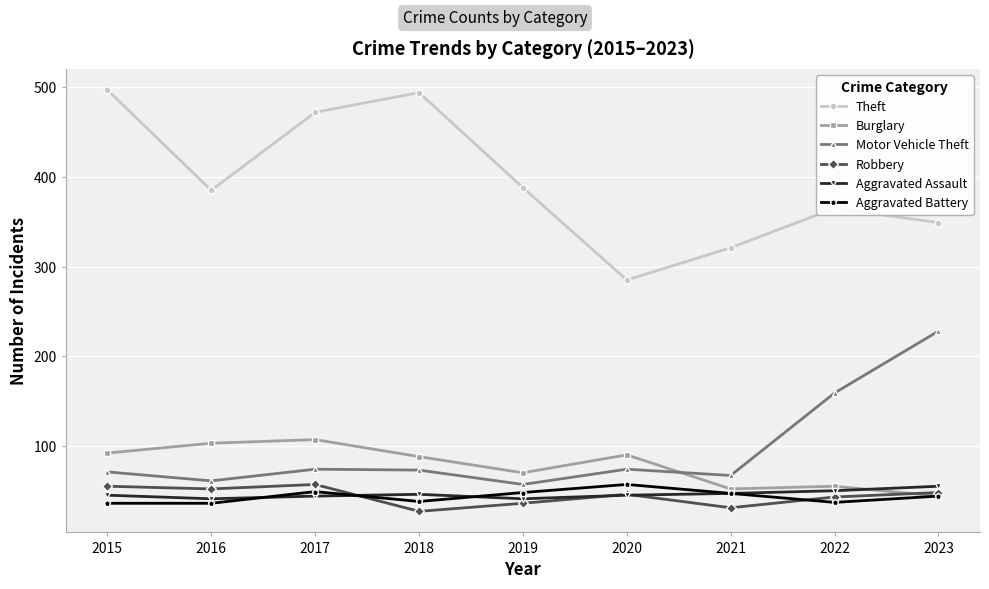

True or false: Theft has a value of 519 at 2016.

False